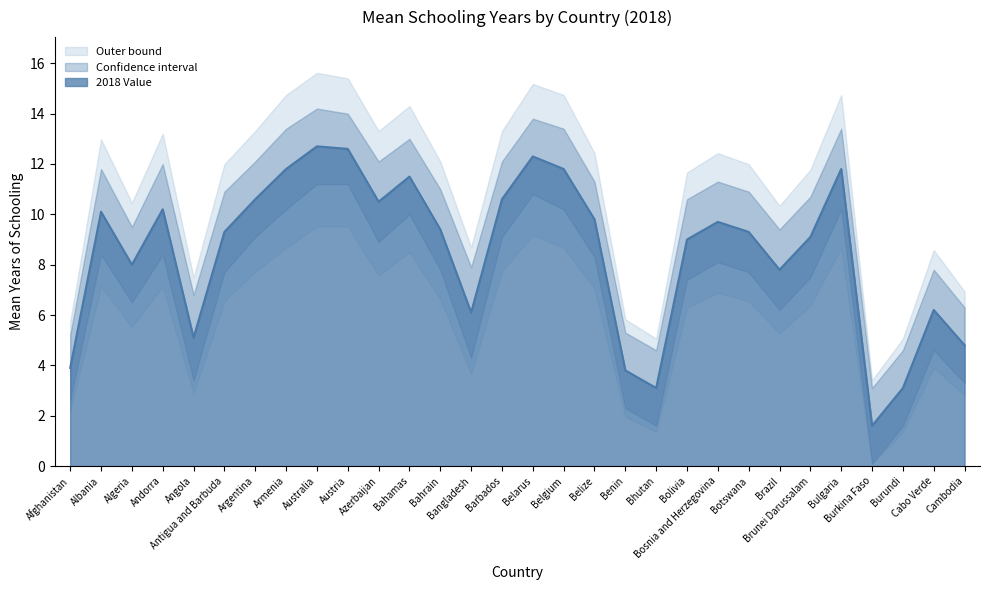

What is the value of the Upper bound point at the 22nd from the left?

11.3